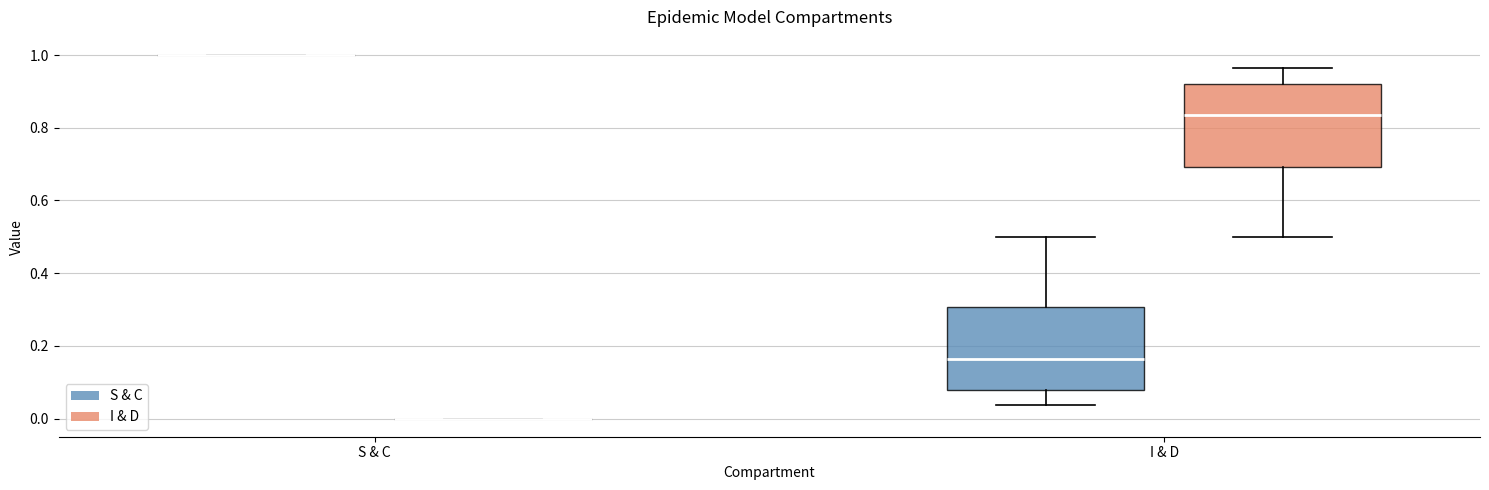

Reading left to right, read every box against the y-axis: the position of its median line, the range the box covers, and the ends of its whiskers. The values are not printed on the chart, so give them approximately, as read against the axis.

S & C (S & C): box collapsed to a line at 1.00, whiskers 1.00 to 1.00
S & C (I & D): box collapsed to a line at 0.00, whiskers 0.00 to 0.00
I & D (S & C): median 0.16, box 0.08 to 0.30, whiskers 0.04 to 0.50
I & D (I & D): median 0.84, box 0.70 to 0.92, whiskers 0.50 to 0.96